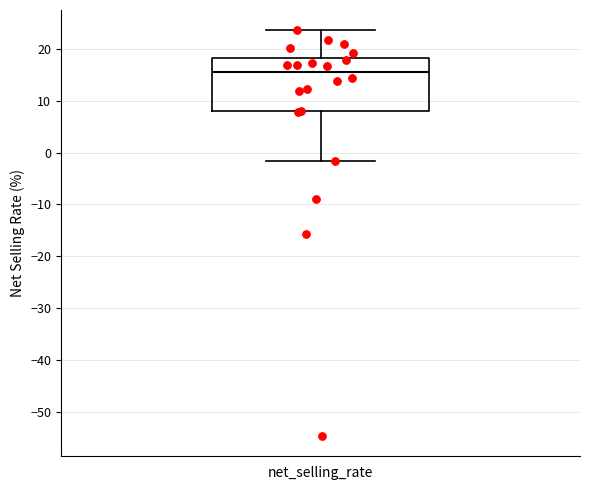

Read this box plot against the y-axis: the position of the median line, the range covered by the box, and the ends of both whiskers. The values are not printed on the chart, so give them approximately, as read against the axis.

median 16, box 8 to 18, whiskers -2 to 24